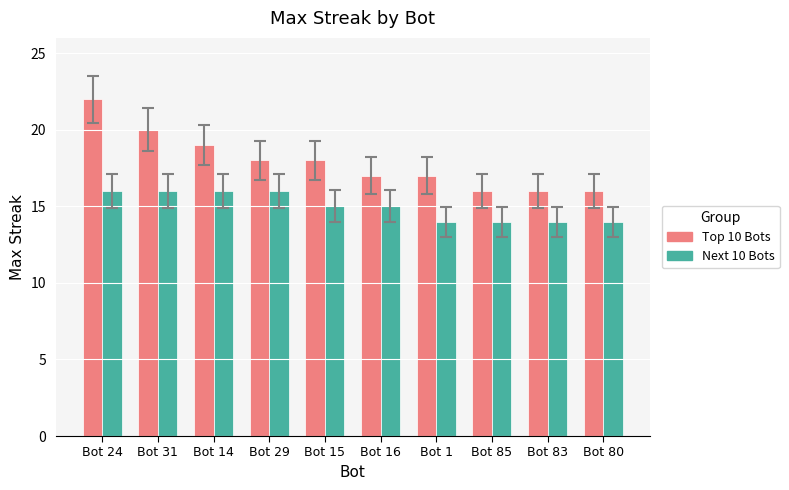

Is it true that Top 10 Bots equals 16 at Bot 80?

True